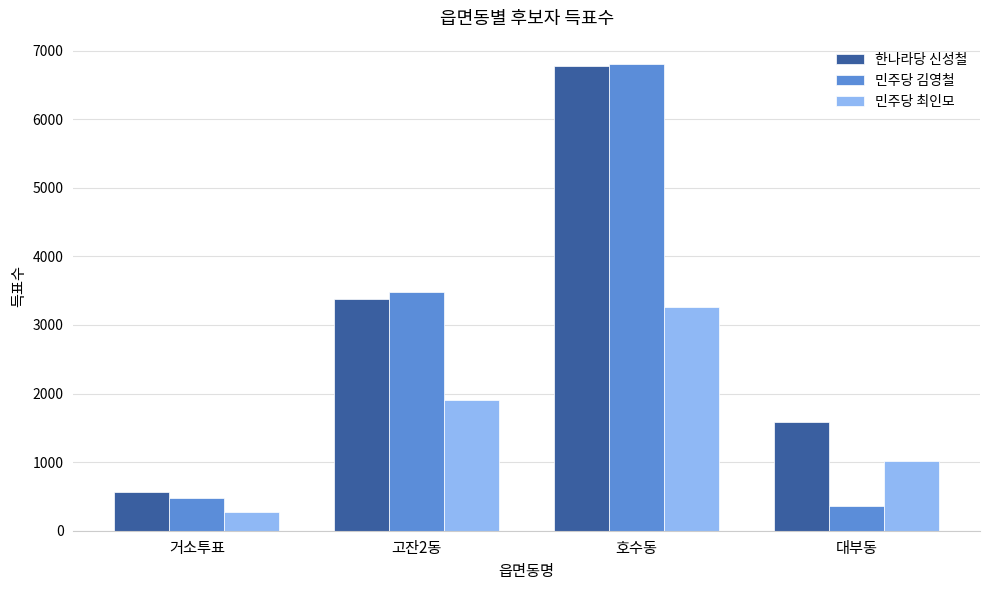

The value of 민주당 김영철 at 대부동 is 354. True or false?

True